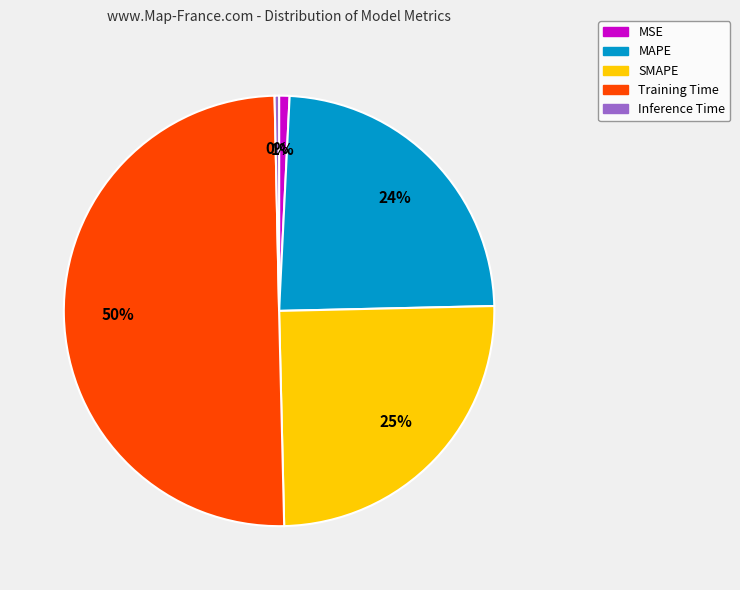

Count the number of slices in the pie.

5